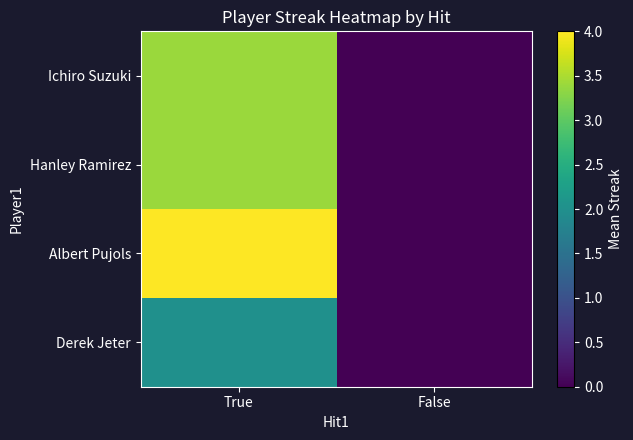

How many data points does each series have?

2